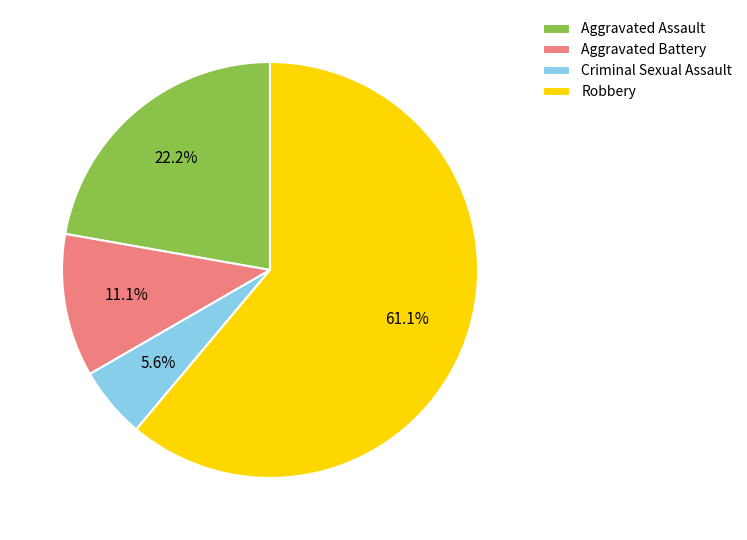

To the nearest percent, what is the combined percentage of Robbery and Aggravated Battery?

72%